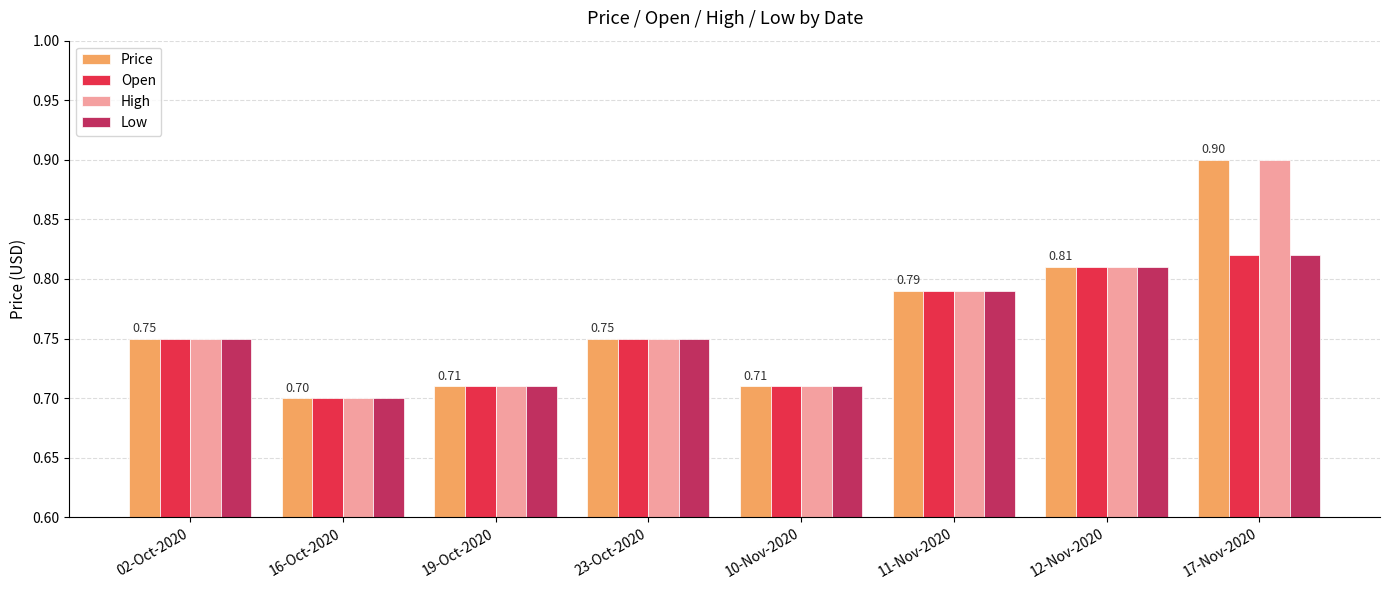

At which label is Open closest to 0?

16-Oct-2020